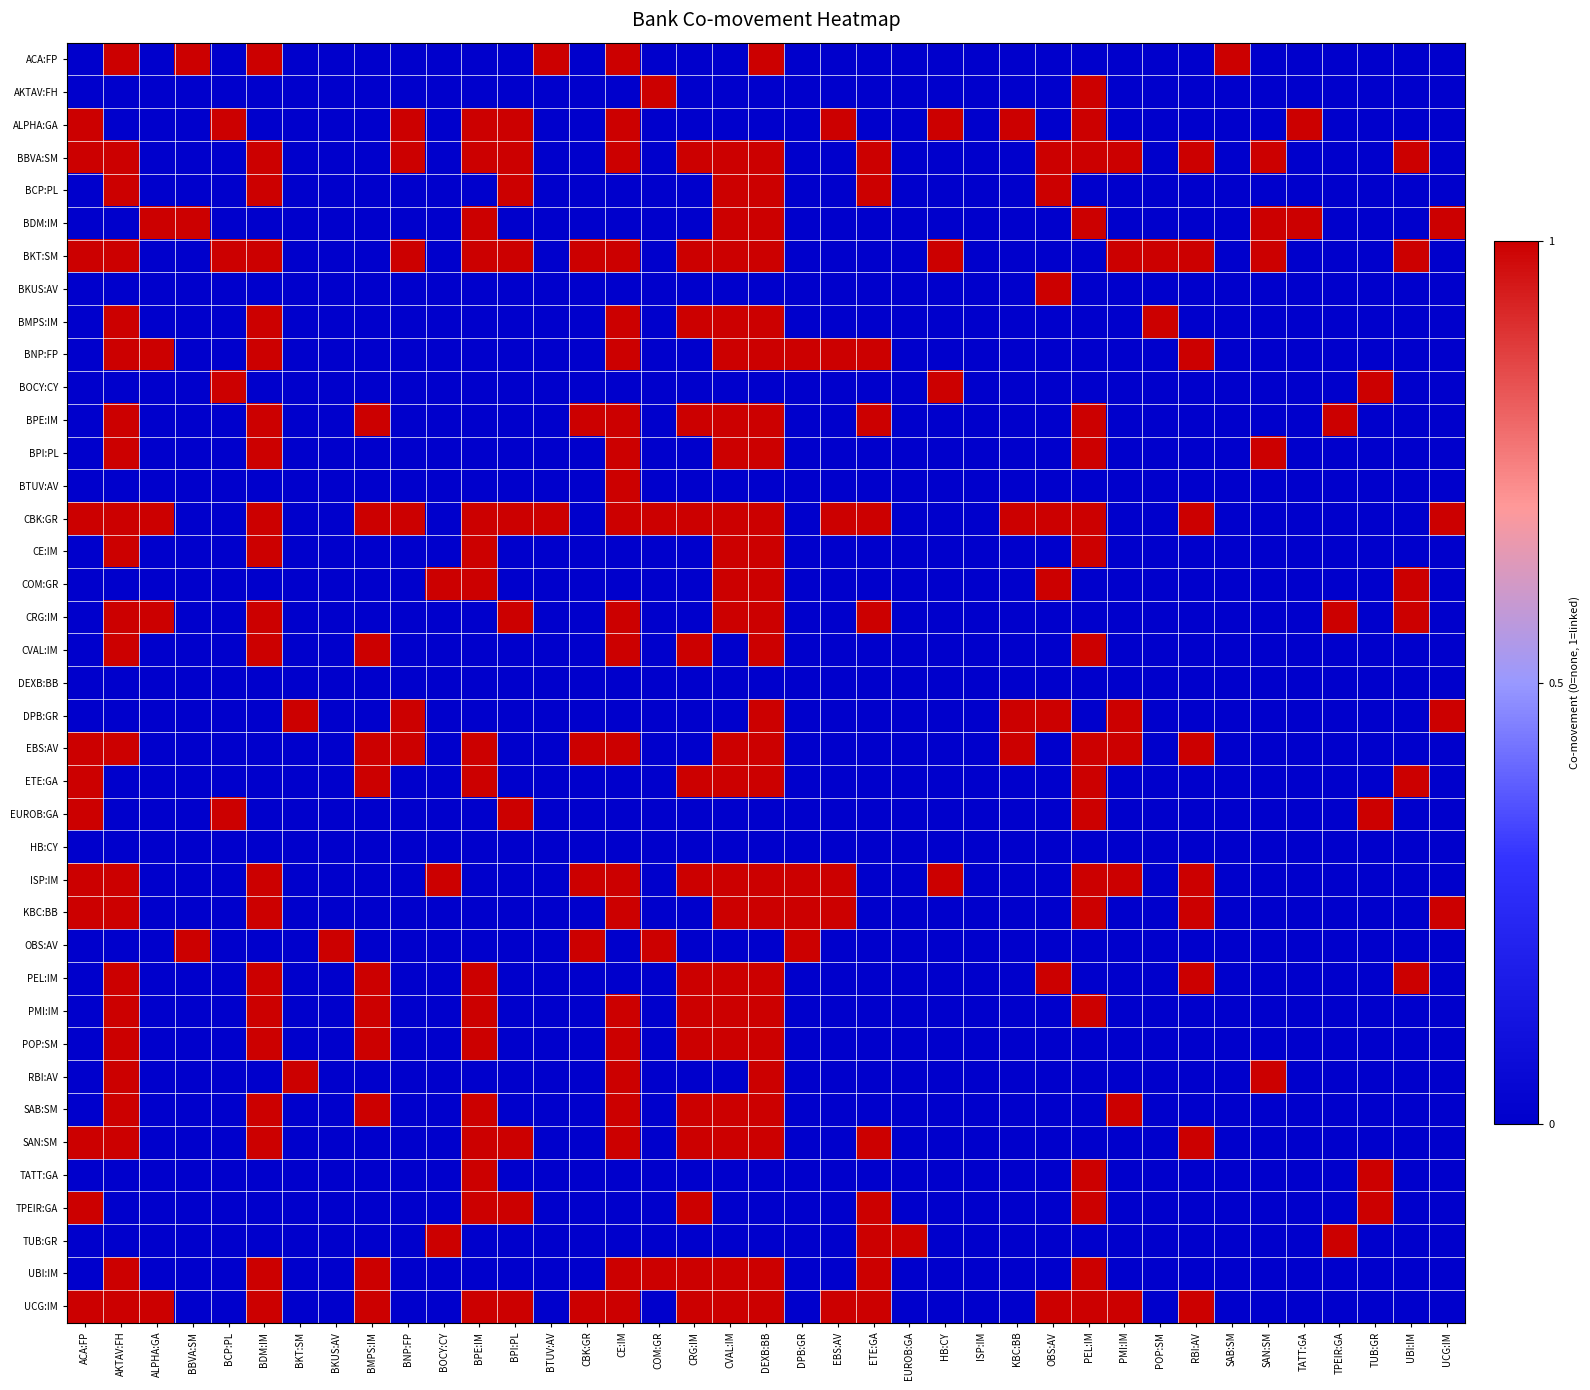

Between BCP:PL and COM:GR, which is larger?

BCP:PL